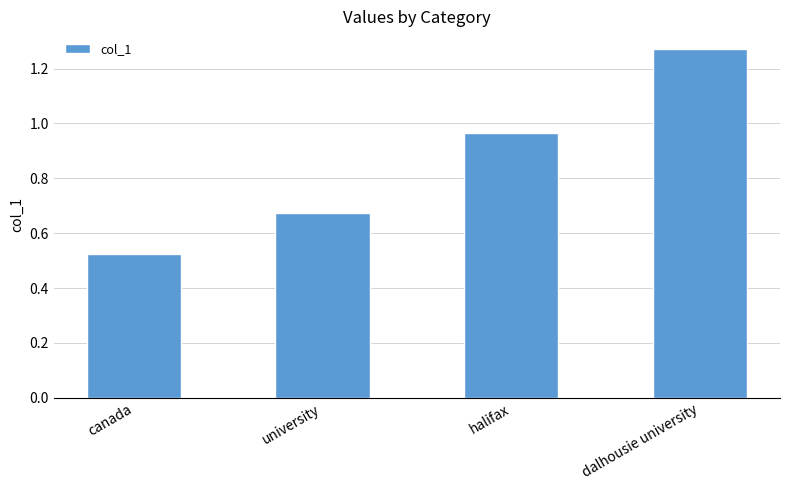

Which label corresponds to the smallest value in the chart?

canada